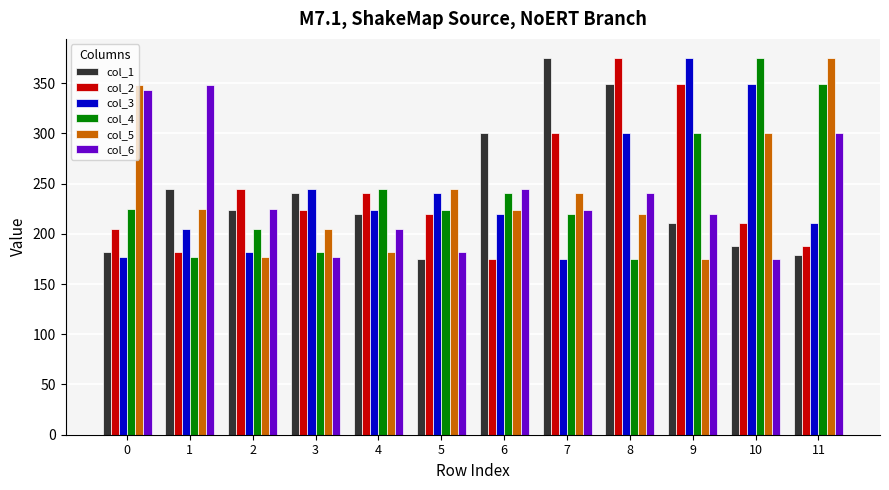

What is the value of the col_2 bar at the 11th from the left?

211.3